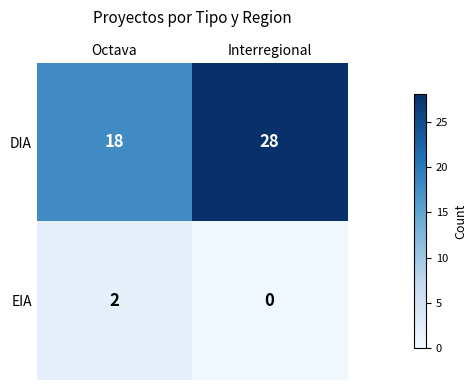

Is it true that EIA equals -1 at Interregional?

False